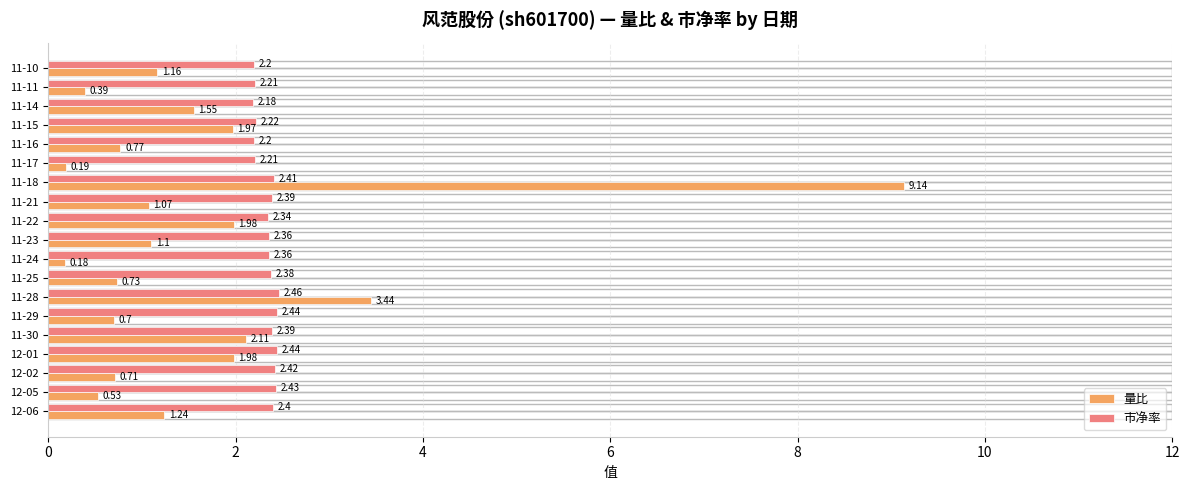

At which category is the sum across all series the highest?

11-18